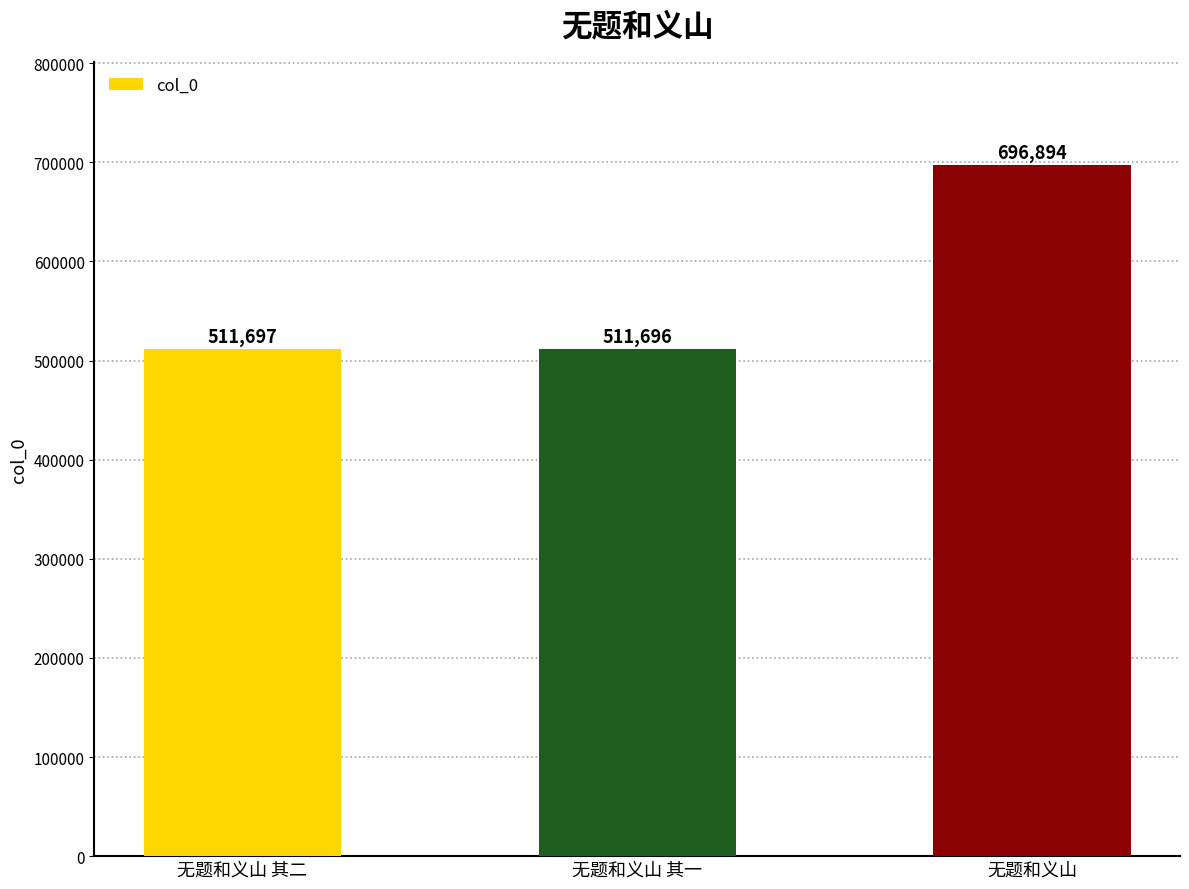

Reading left to right, extract all data points from this chart.

511697	511696	696894